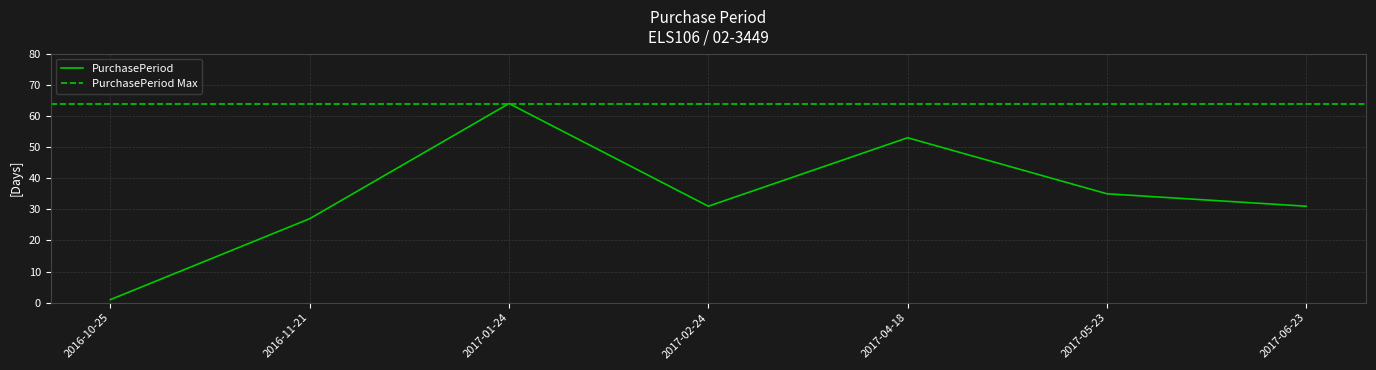

What is the difference between the maximum and minimum values?

63